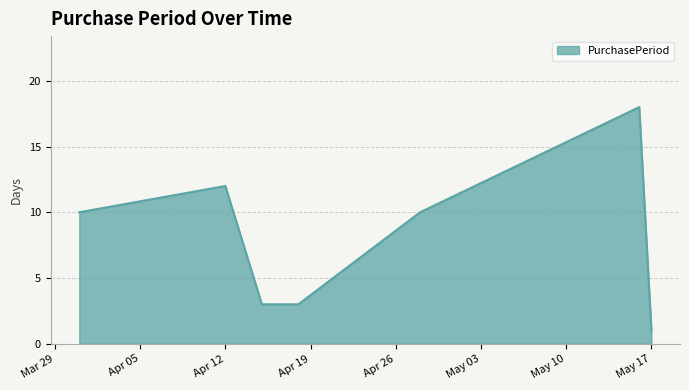

What is the greatest value displayed?

18